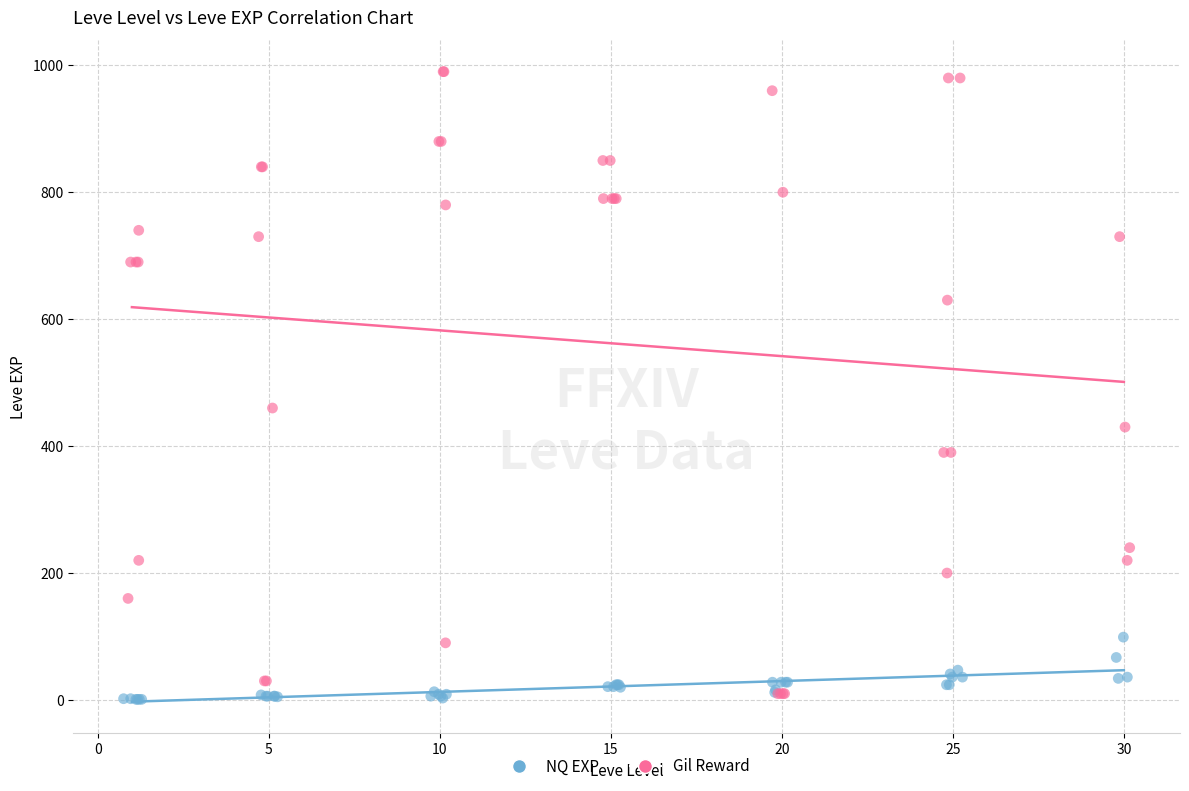

What are all the series names shown in the legend?

NQ EXP, Gil Reward